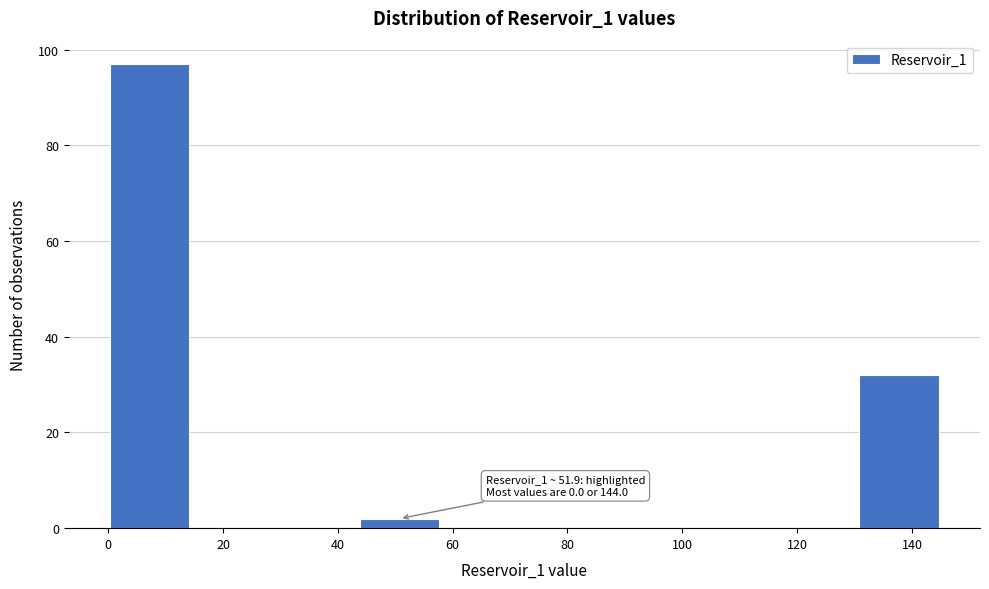

Over which range of the x-axis is the bar tallest?

0.0 to 14.5